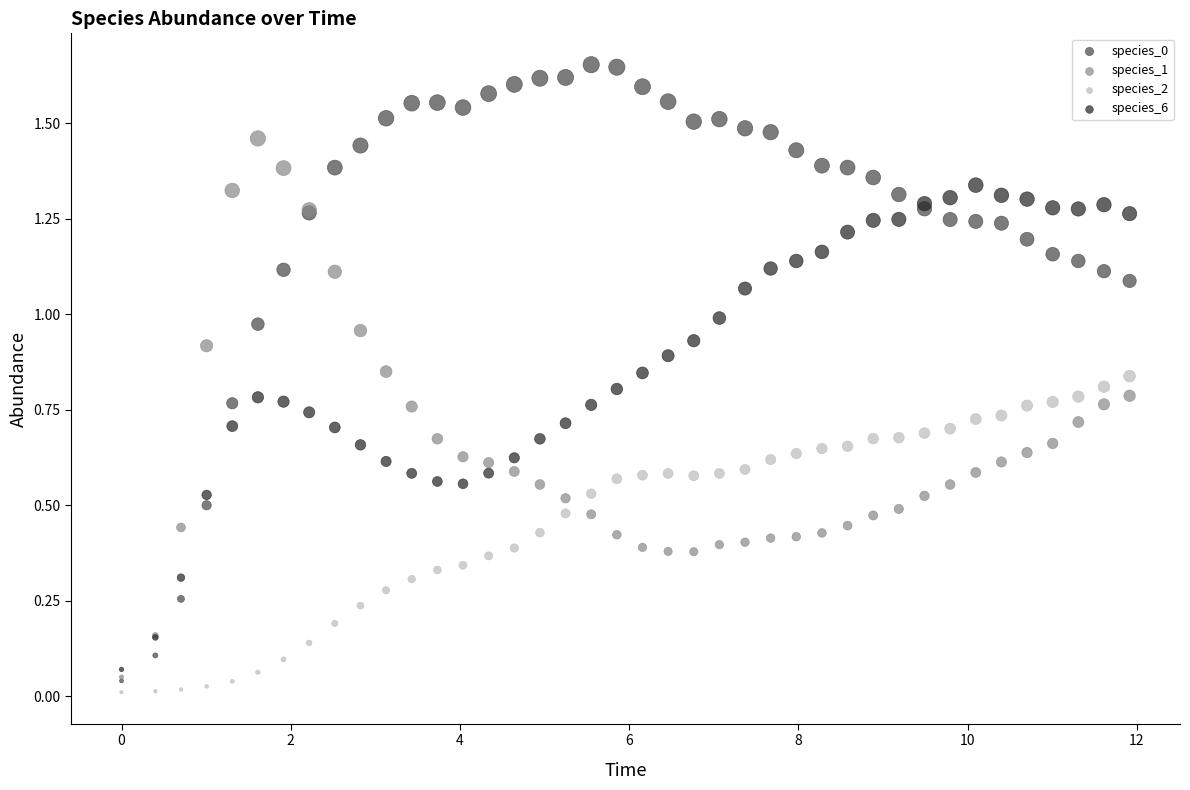

Which series contains the lowest Y value?

species_2